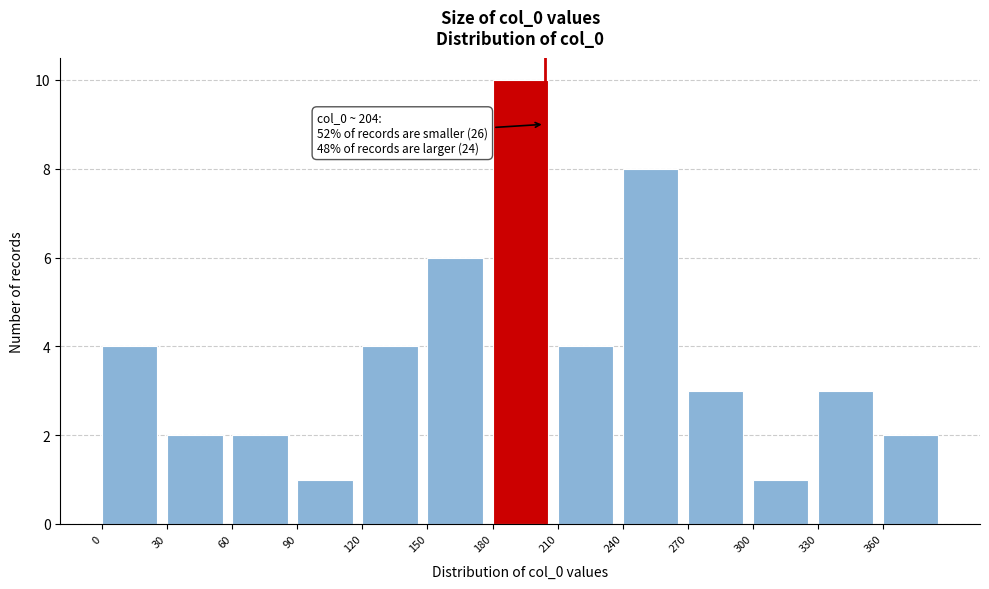

Over which range of the x-axis is the bar tallest?

180 to 210